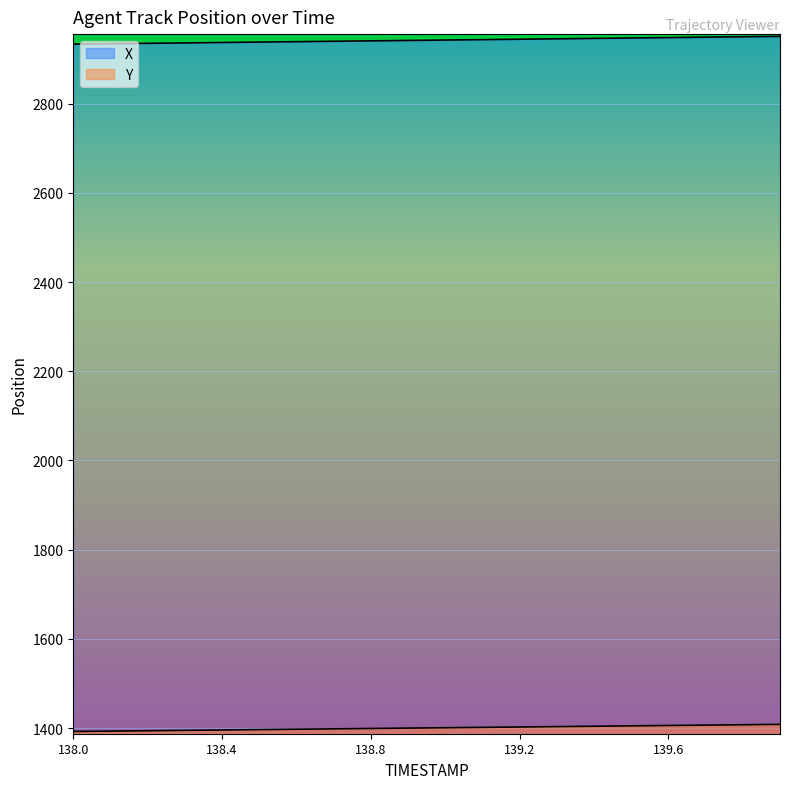

What is the label of the 2nd point from the left?

138.1